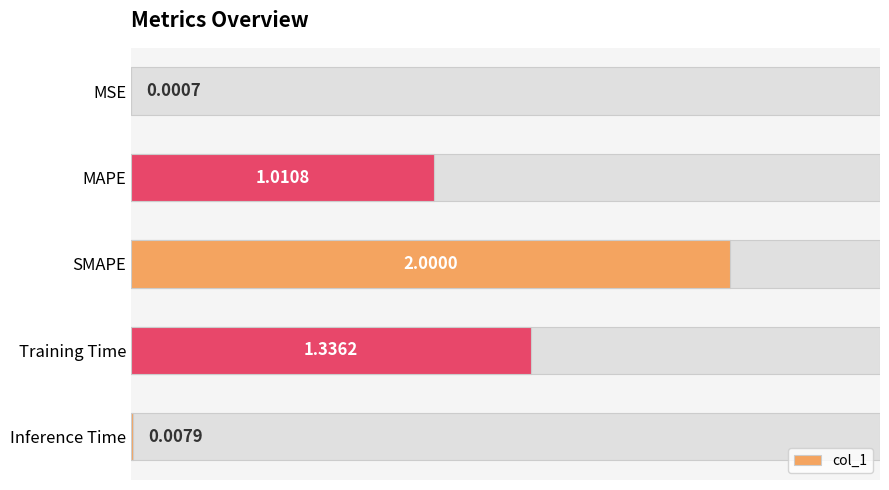

Is it true that the value at MSE is 0.0?

False